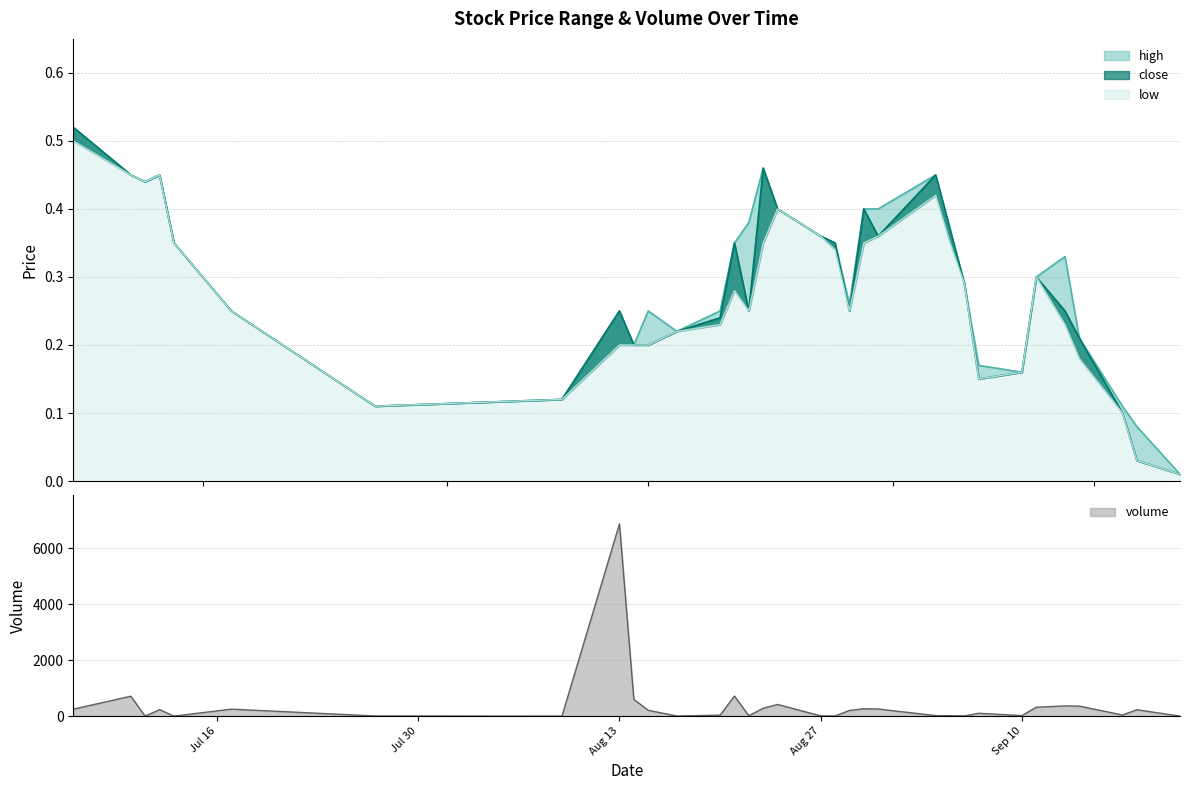

The value of high at 2018-09-06 is 0.3. True or false?

True